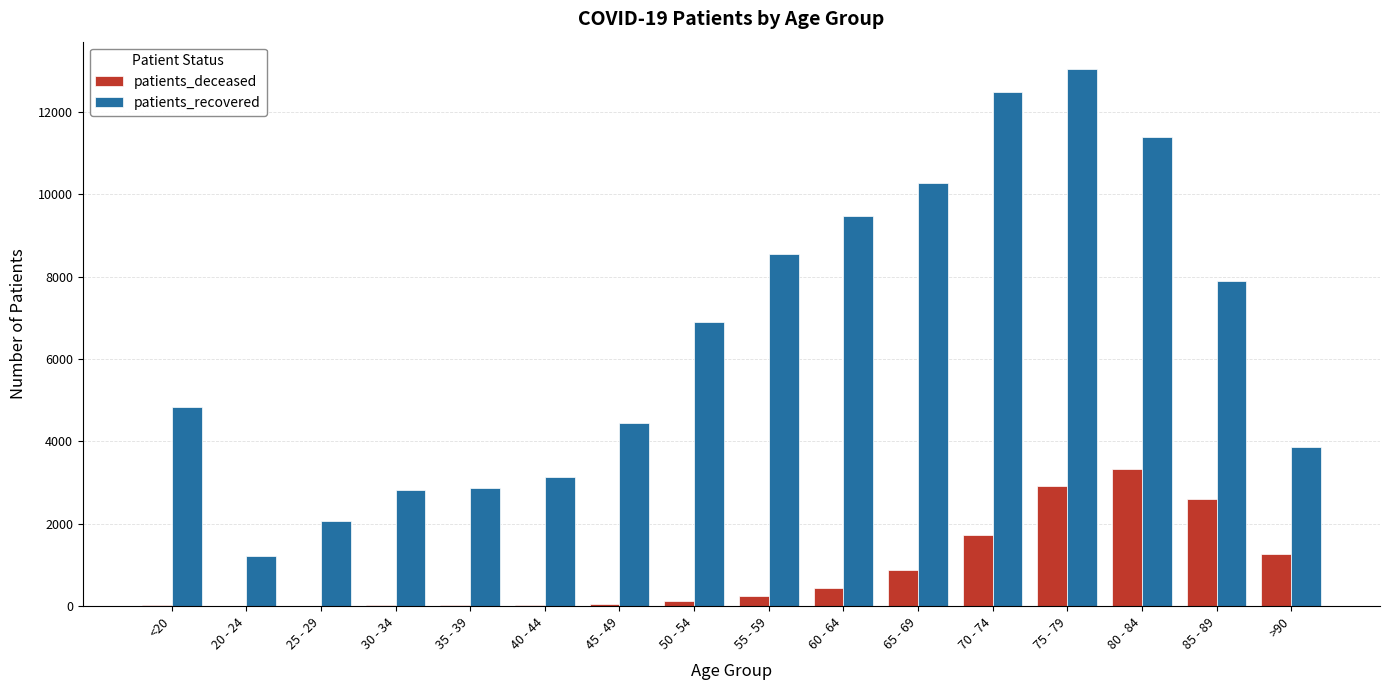

Count the number of data series in this chart.

2